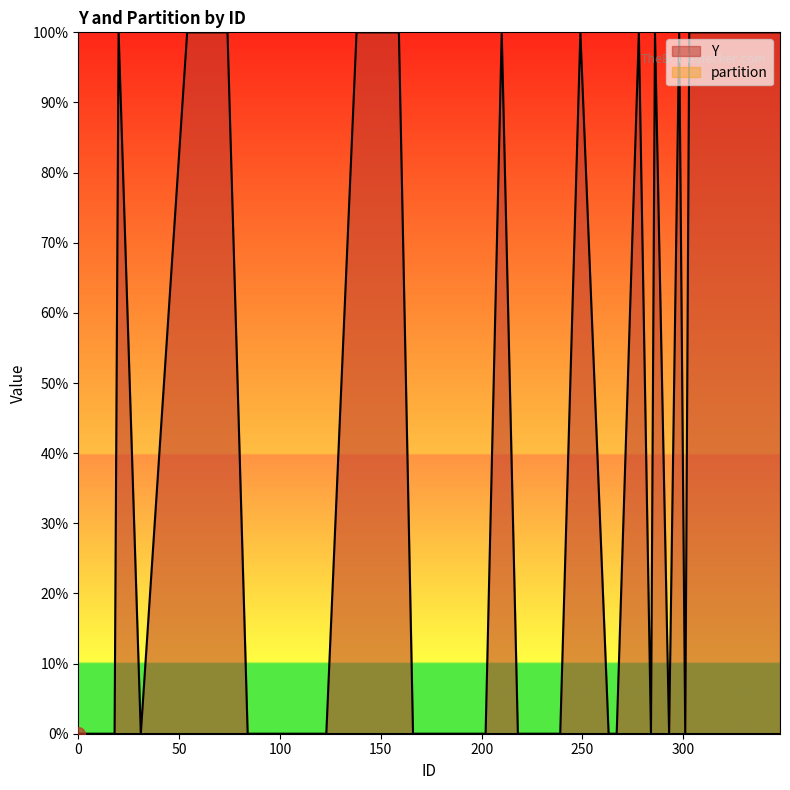

What is the difference between the second highest and second lowest values in the Y series?

1